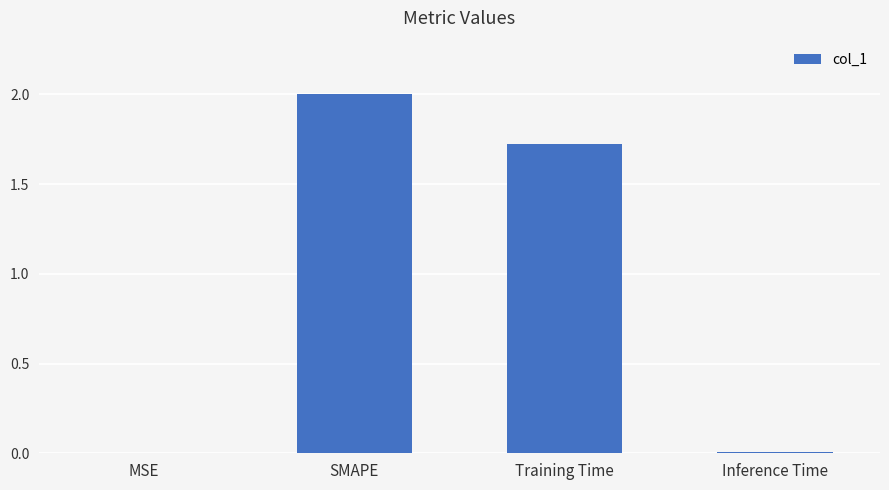

Between Training Time and Inference Time, which is larger?

Training Time